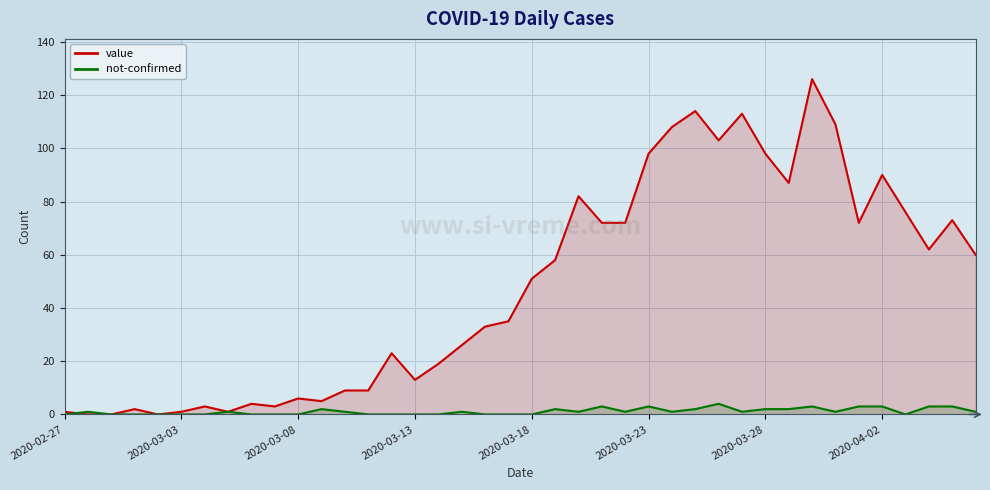

The not-confirmed series shows 2 at 34. True or false?

False